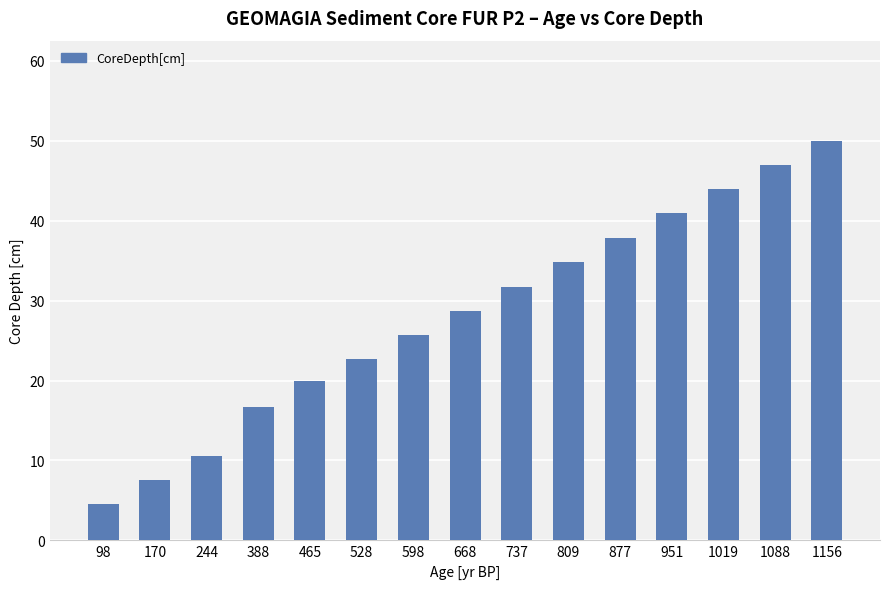

How many data points are less than 28?

7